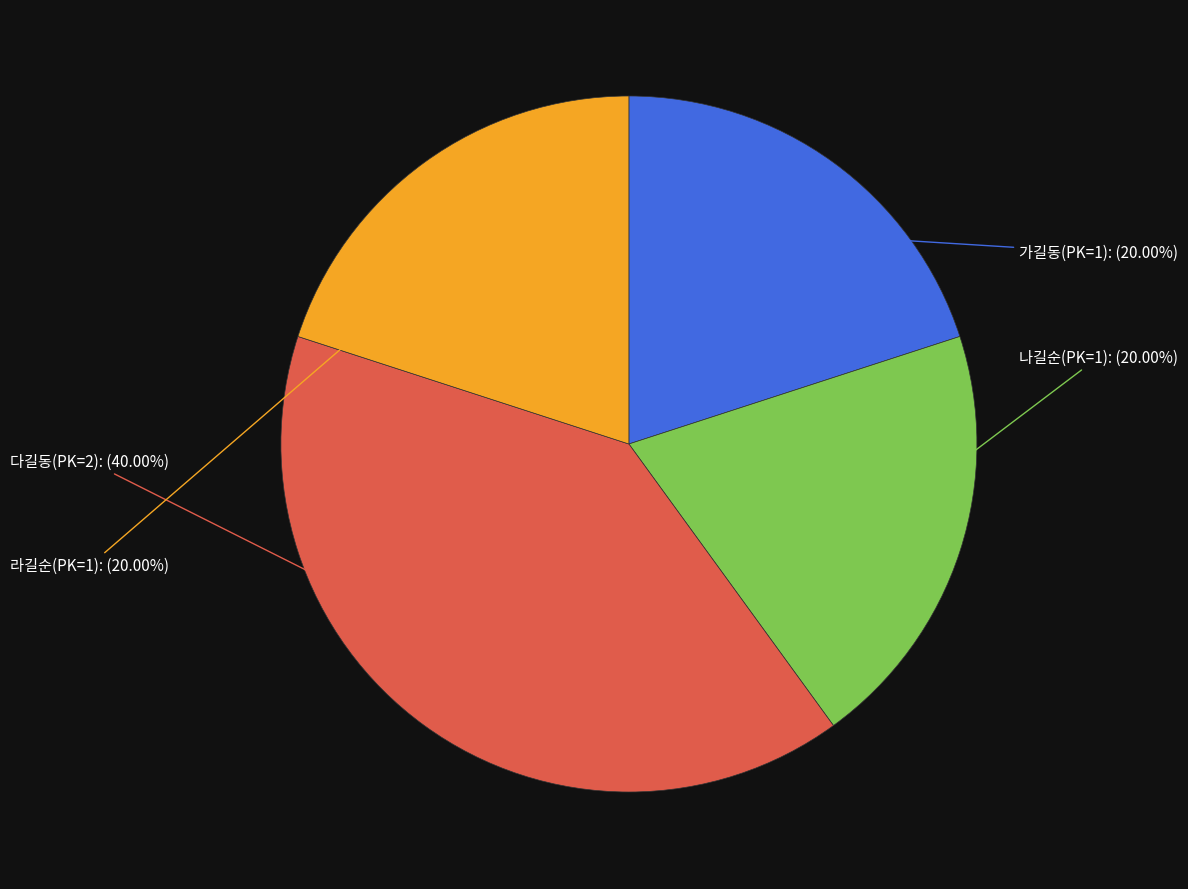

Approximately how many times larger is the value at 가길동(PK=1) compared to 나길순(PK=1)?

1.0